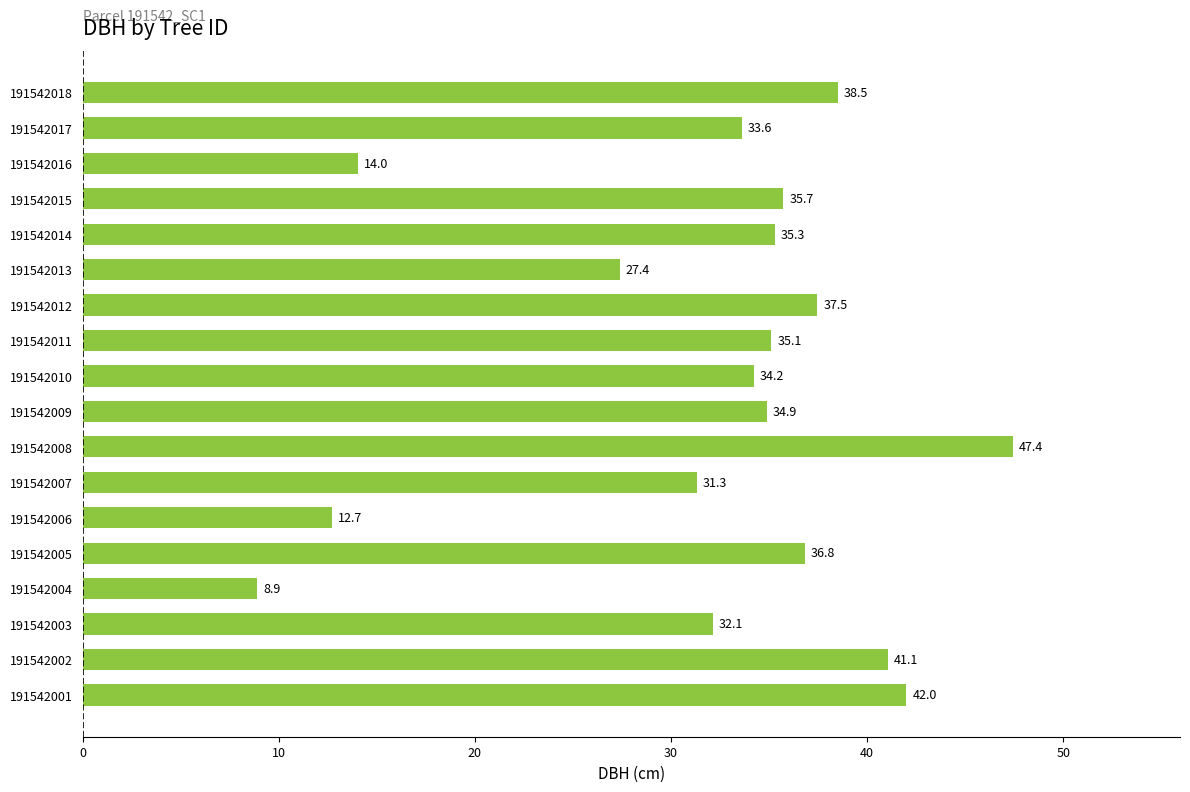

Which label corresponds to the smallest value in the chart?

191542004